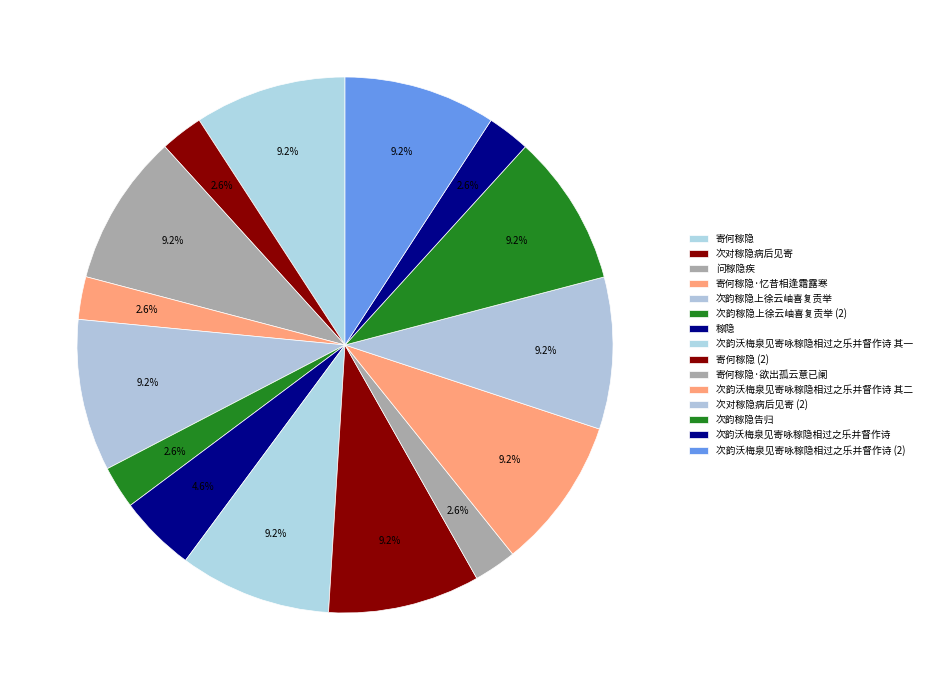

How much of the chart is everything except 次对稼隐病后见寄?

97.4%